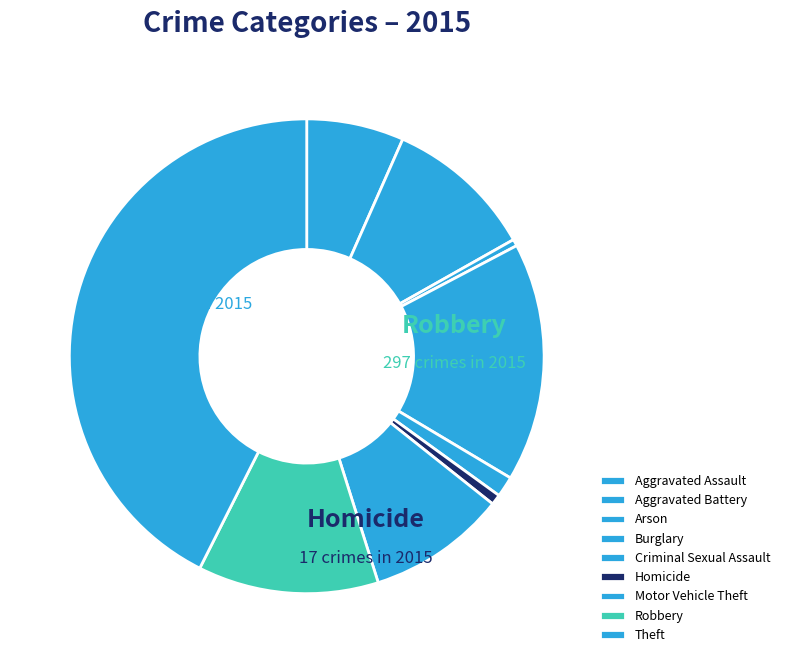

Does Aggravated Assault account for over 50% of the chart?

No